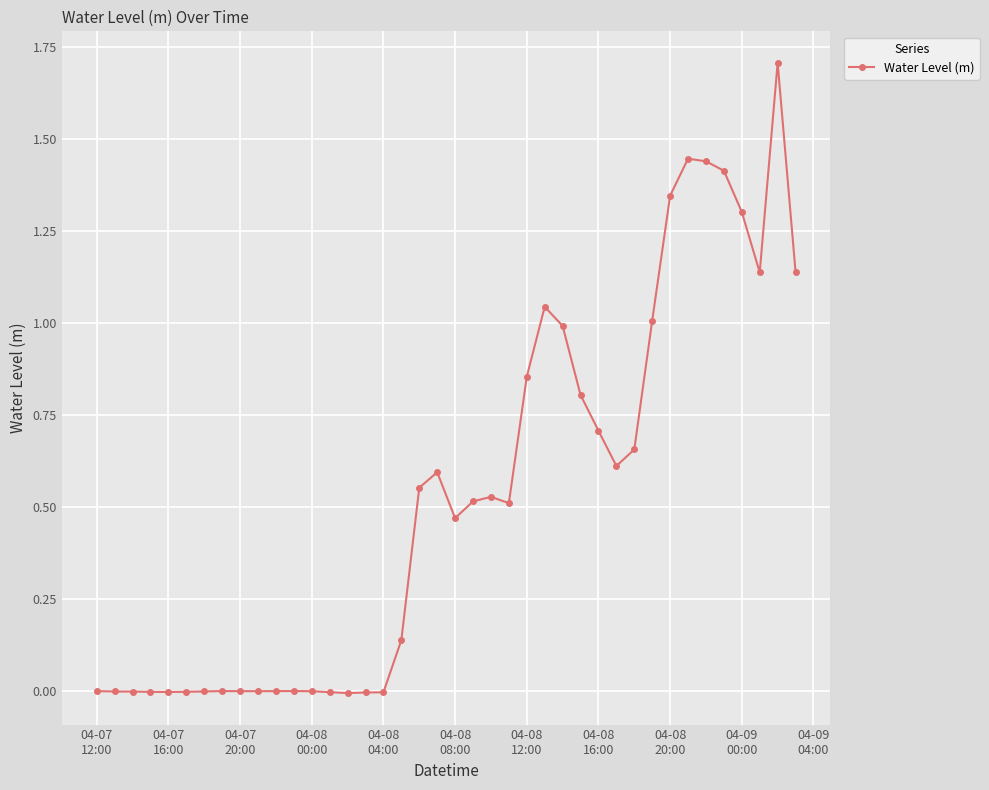

Does the chart have visible grid lines?

Yes